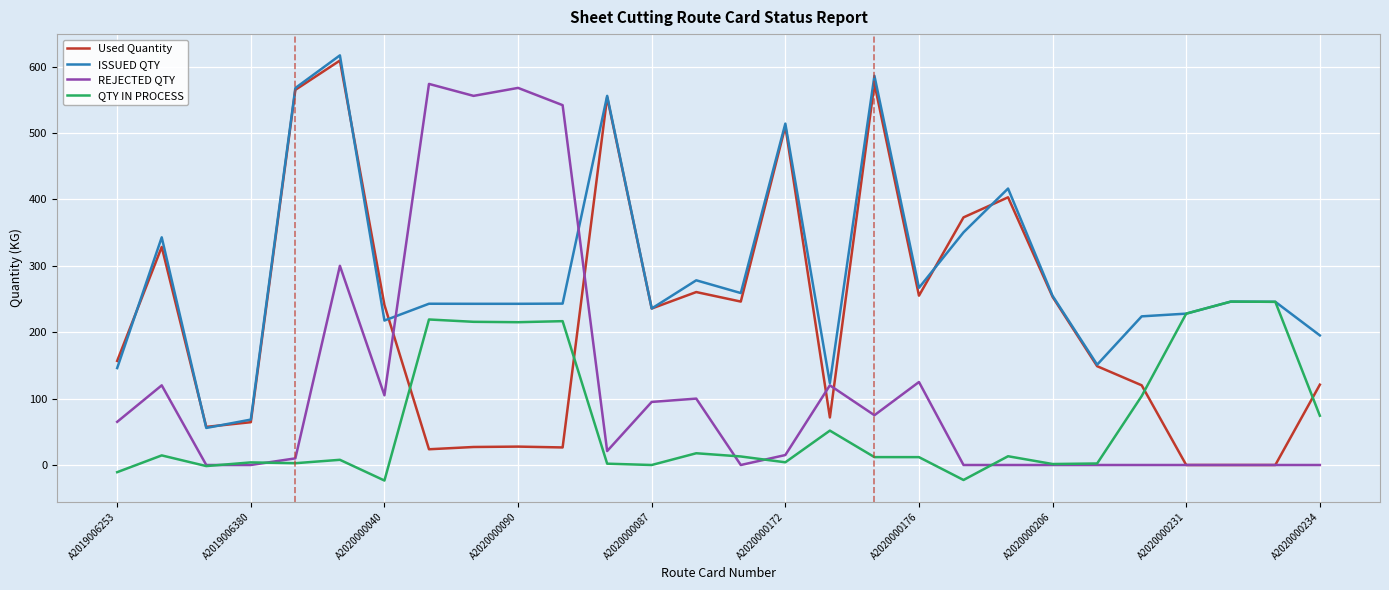

What is the highest value of the Used Quantity series?

609.2